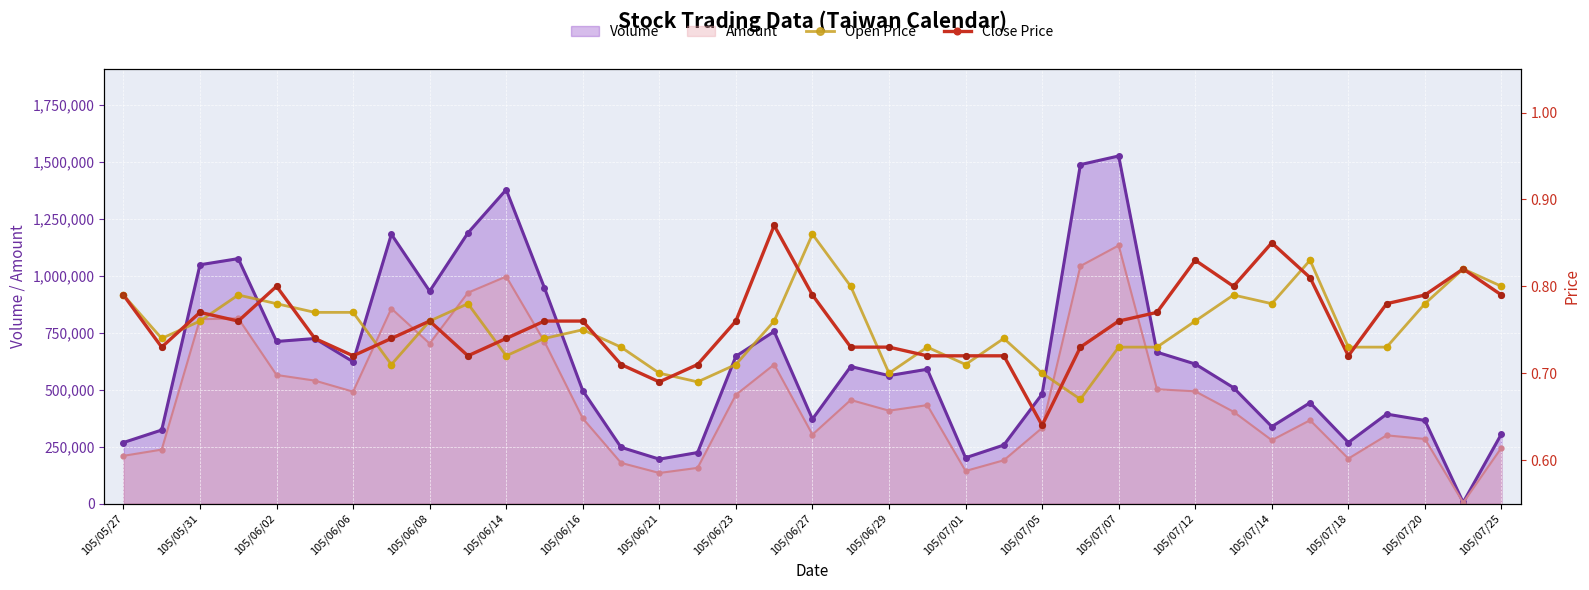

What is the highest value of the Volume series?

1527000